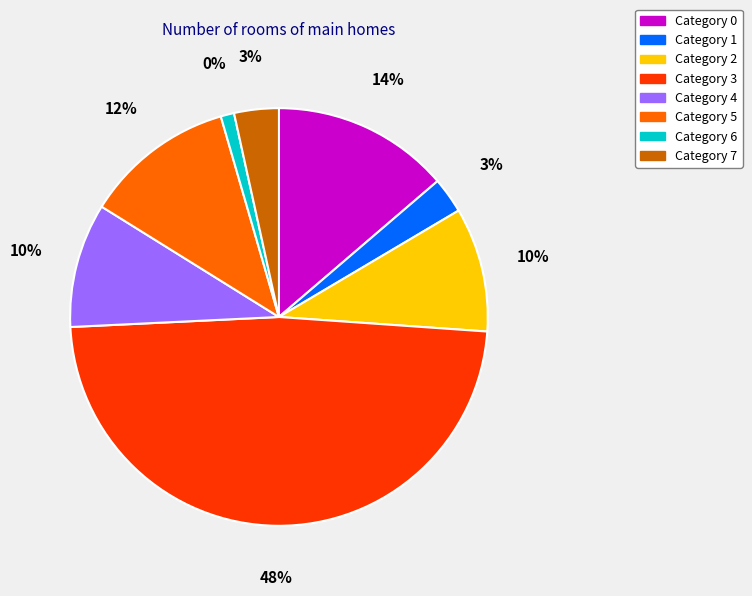

Which slice is the largest?

3